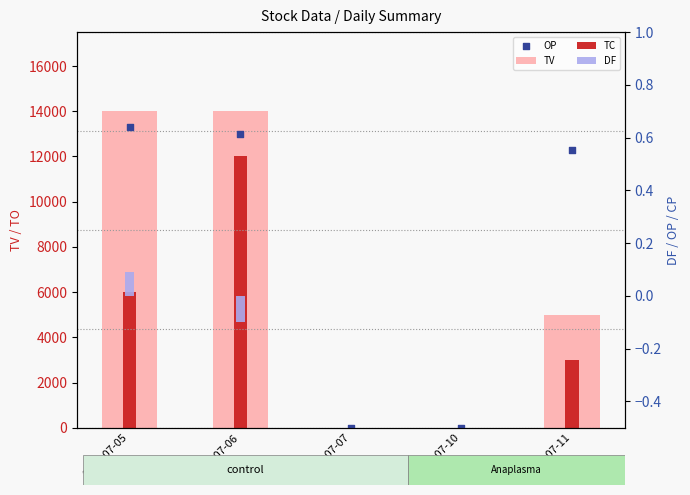

Which series has the largest total across all categories?

OP